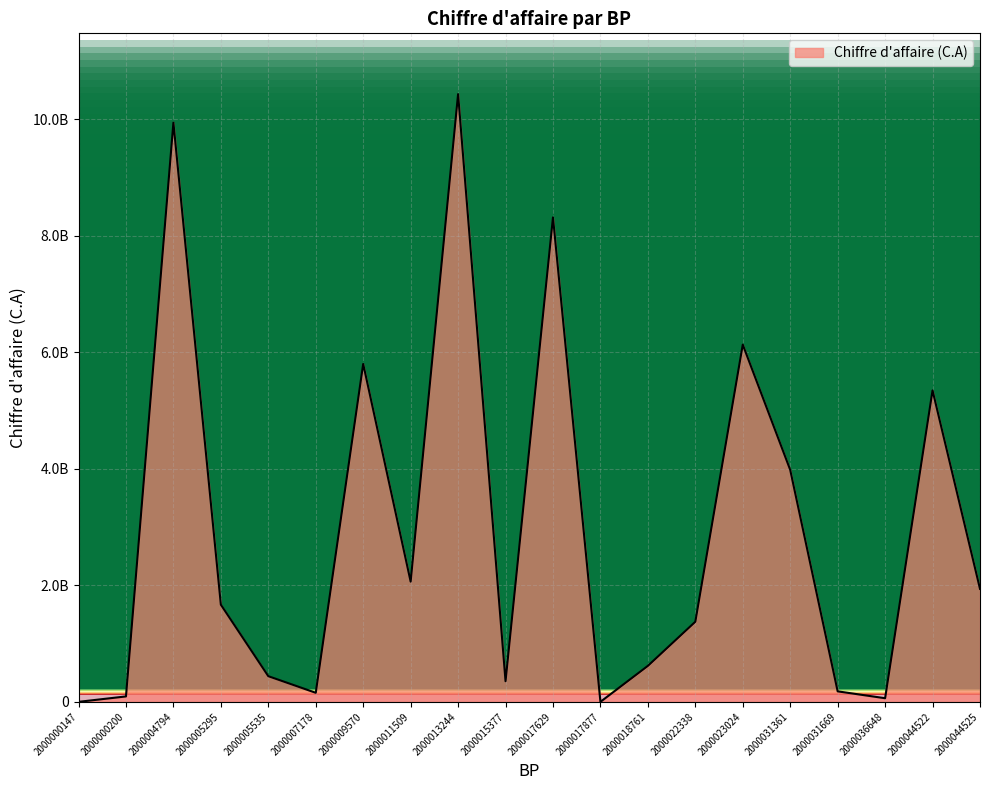

Is this an area chart (filled region under the line)?

Yes